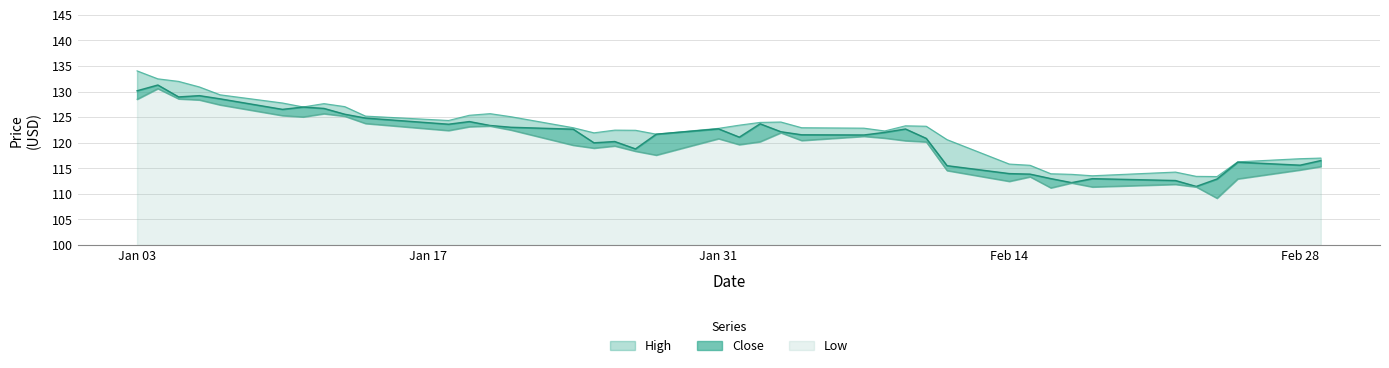

Does the chart display data point markers on the line(s)?

No